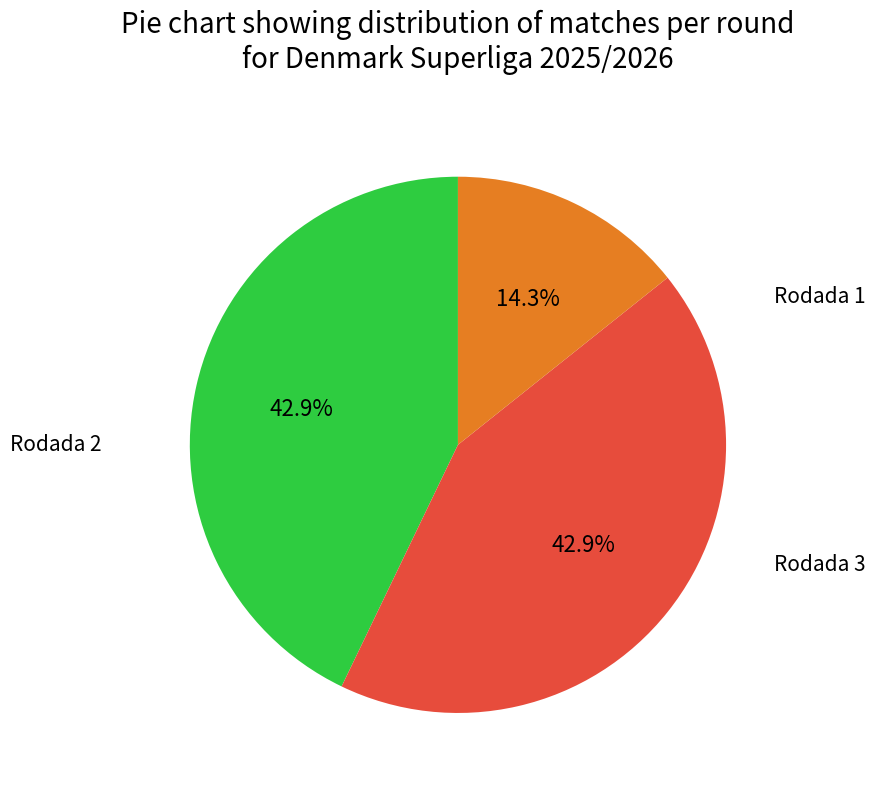

What is the total percentage of Rodada 3 and Rodada 1?

57.1%